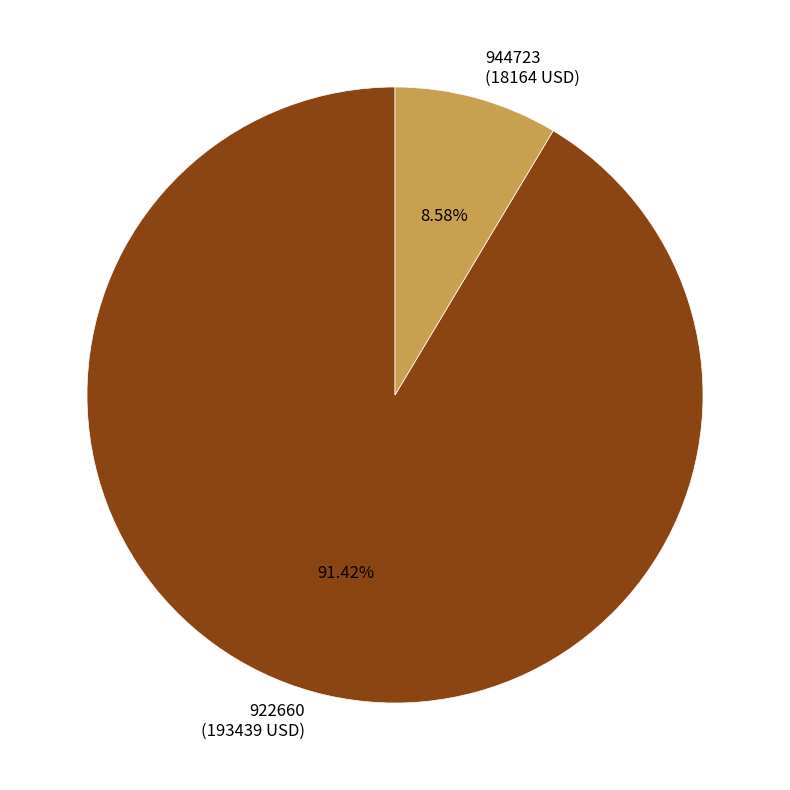

How many slices are in this pie chart?

2